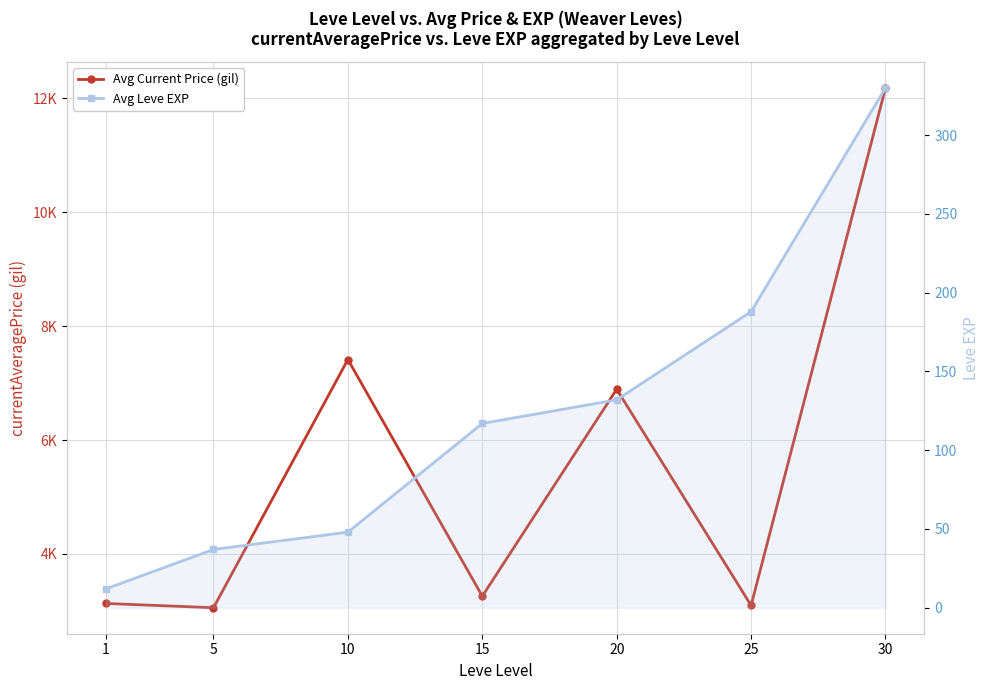

Rank the series at 30 from lowest to highest value.

Avg Leve EXP, Avg Current Price (gil)